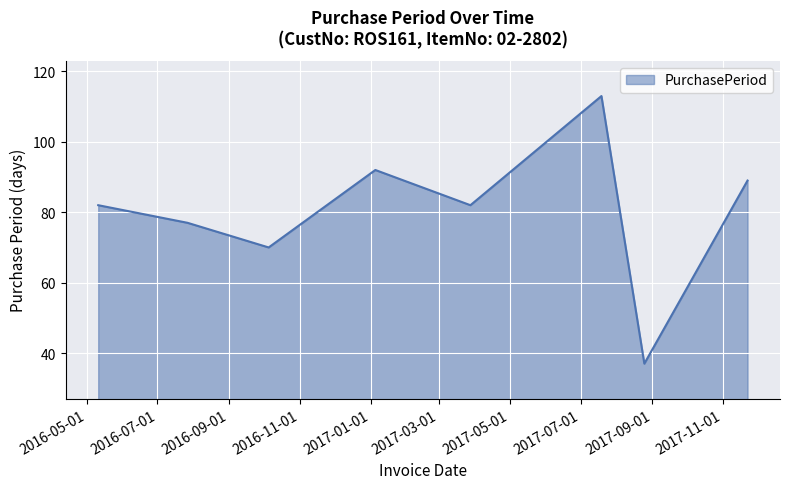

What is the maximum value shown in the chart?

113